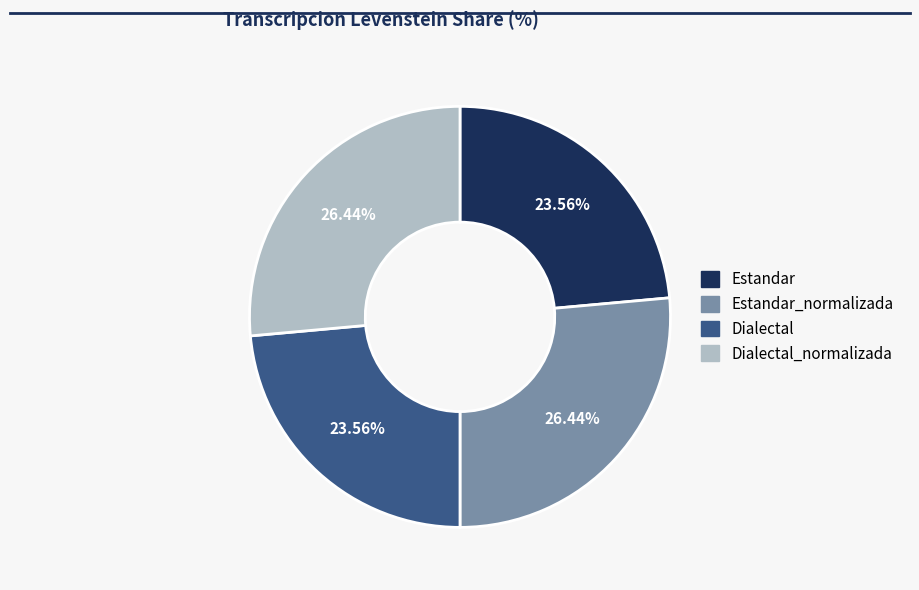

How many segments does this pie chart have?

4